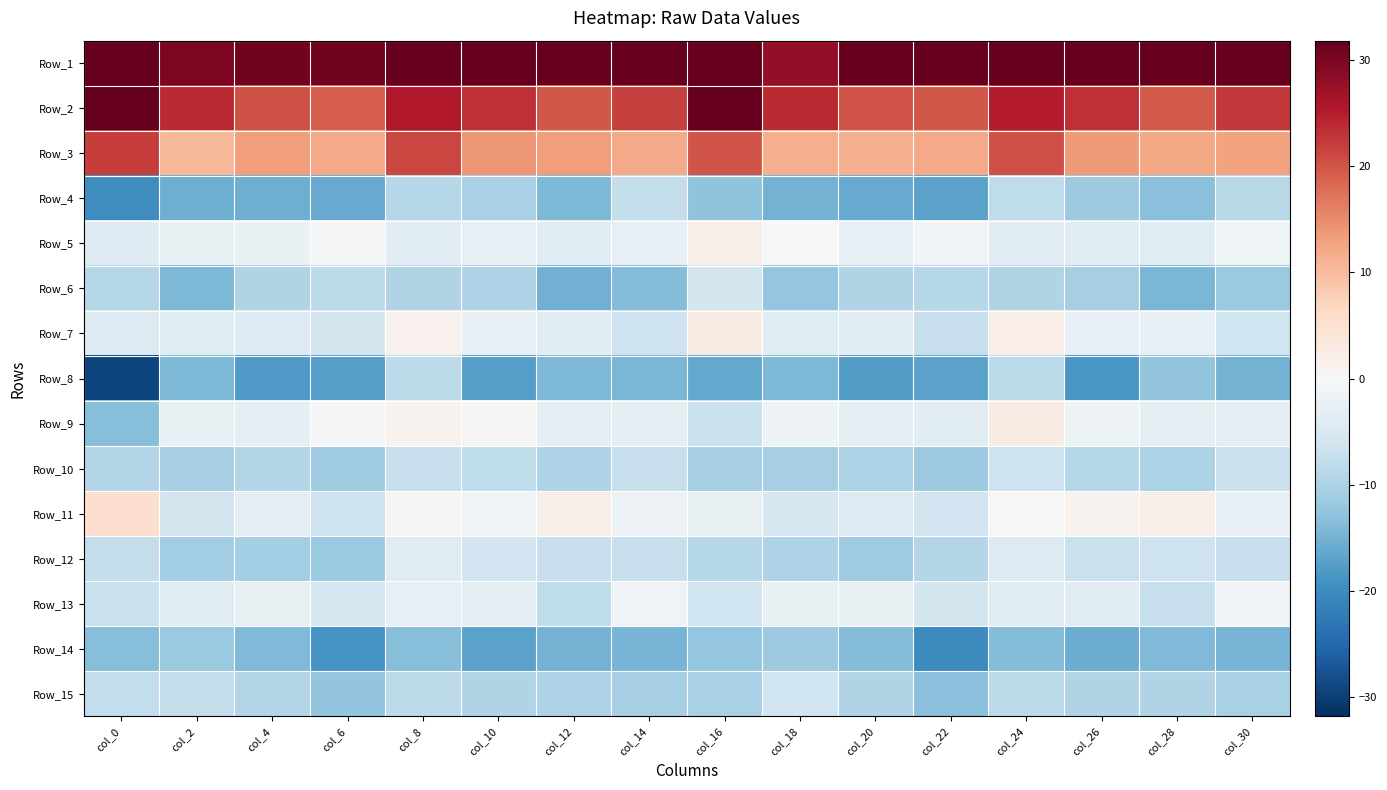

At which category is the sum across all series the highest?

col_8